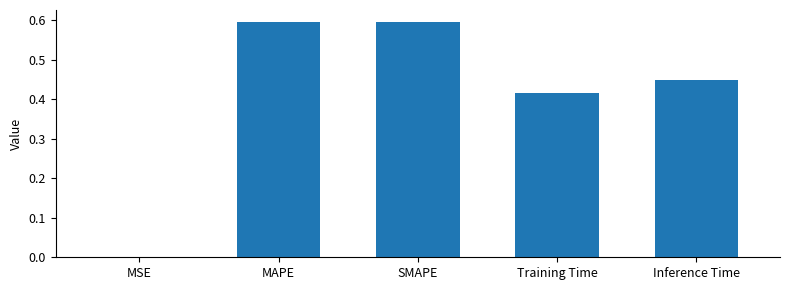

The value at Inference Time is 0.2. True or false?

False